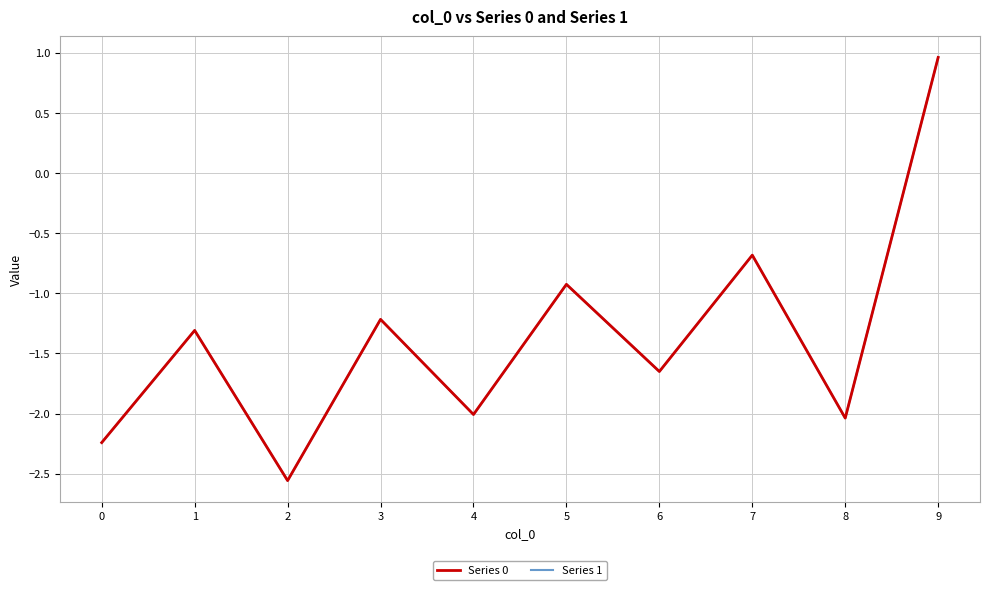

Is this an area chart (filled region under the line)?

No